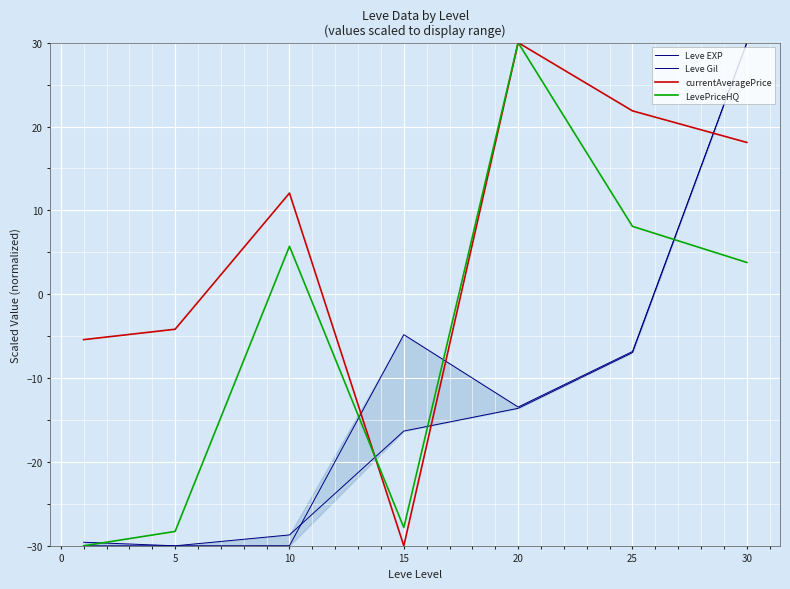

Count the number of categories in the chart.

7